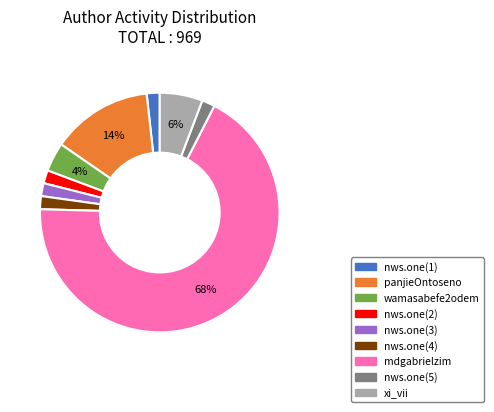

How many segments does this pie chart have?

9